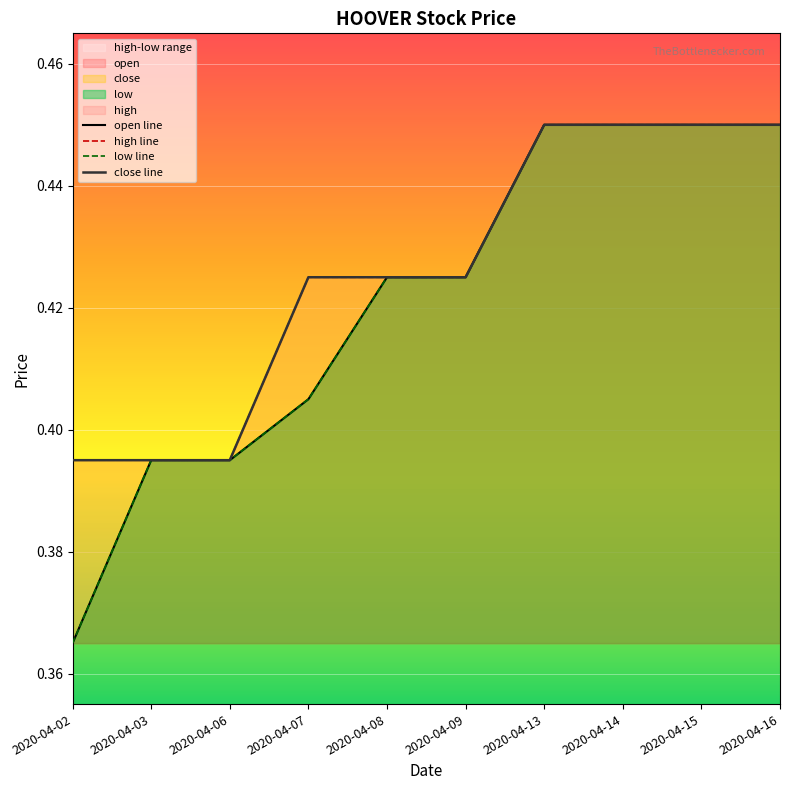

True or false: close and low intersect in this chart.

False